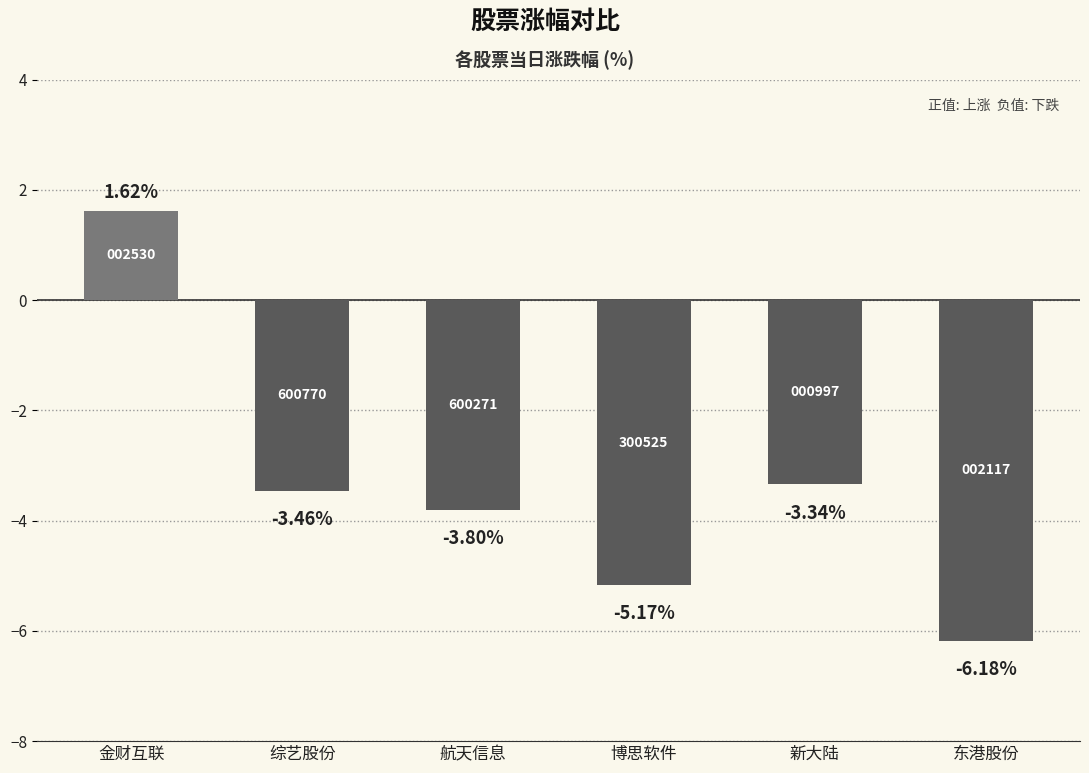

At which label does the data first exceed -3?

金财互联